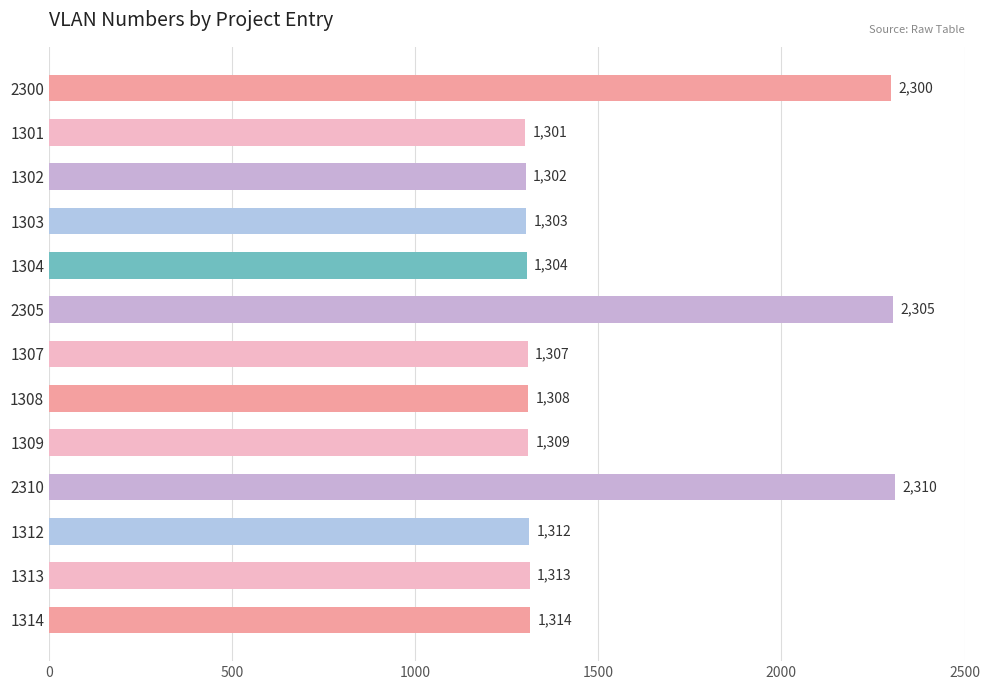

How many bars are there in total?

13